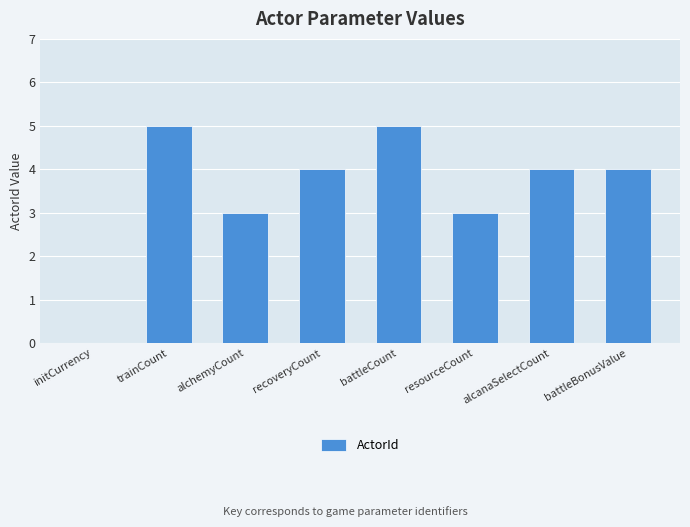

What is the sum of all values?

28